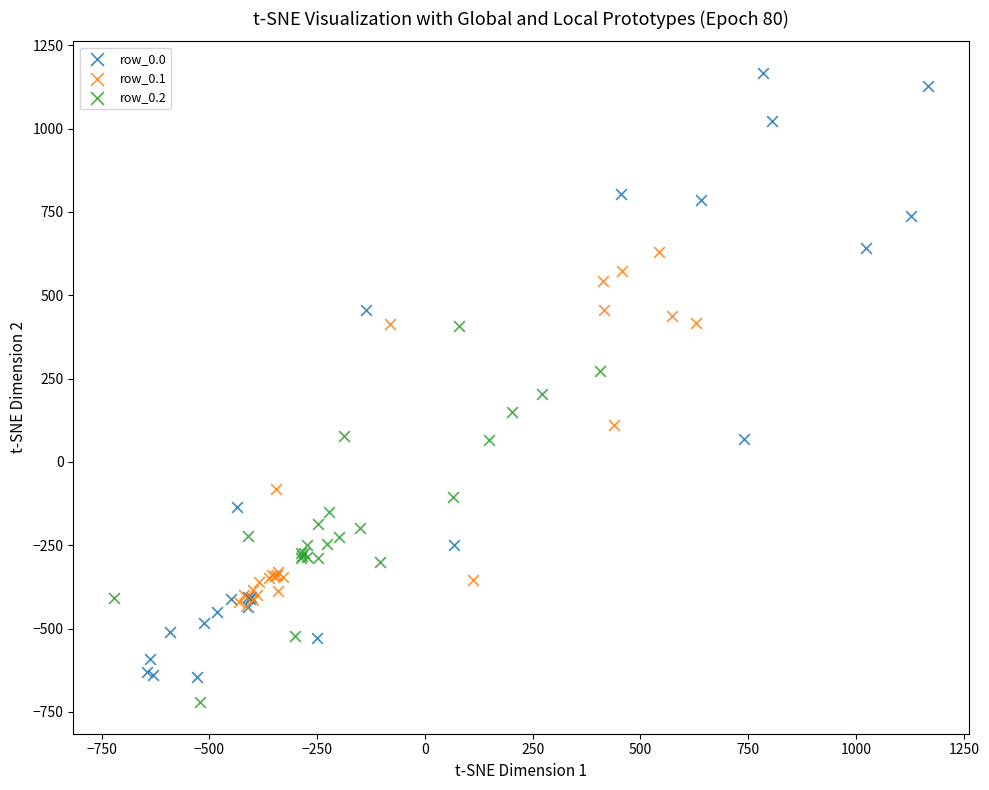

Which series has the largest Y range (max minus min)?

row_0.0